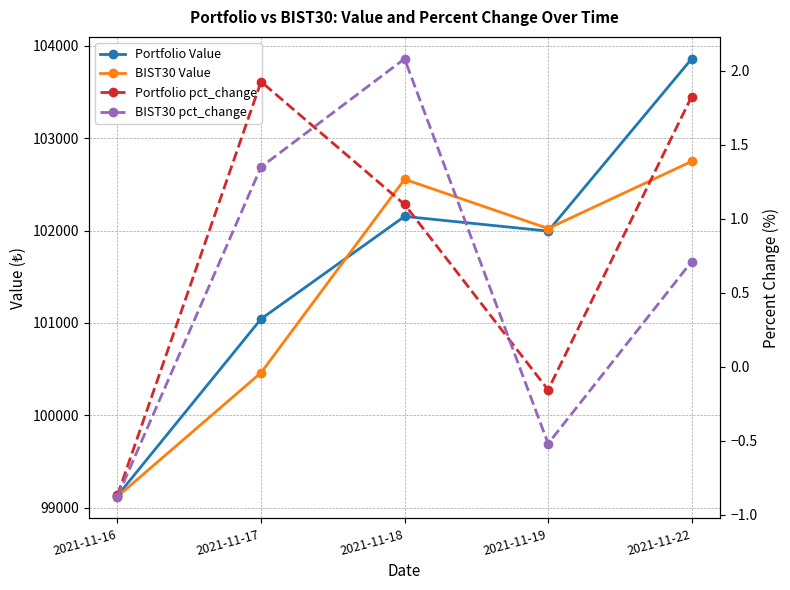

True or false: Portfolio Value has more than 0 interior local peaks.

True